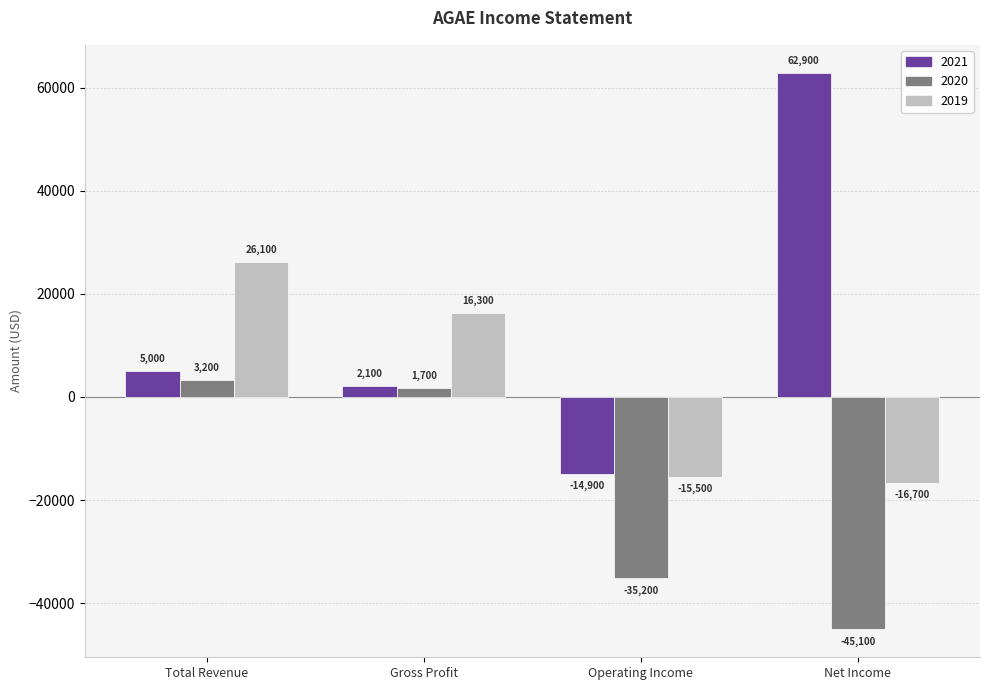

What is the value of the 2019 bar at the 3rd from the left?

-15500